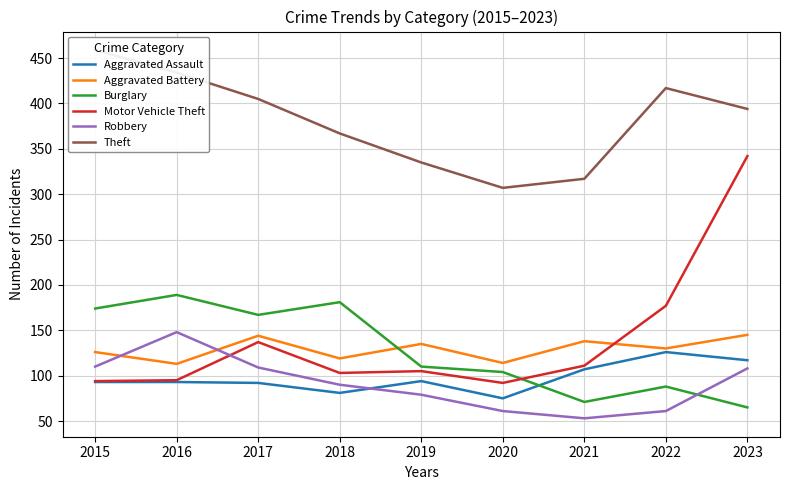

How many lines are shown in the chart?

6